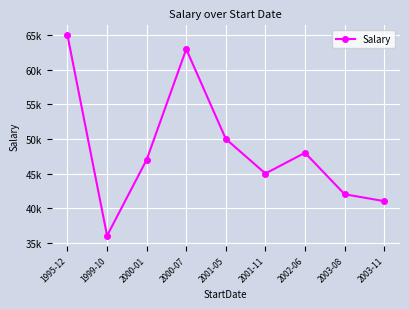

What is the label of the 4th point from the left?

2000-07